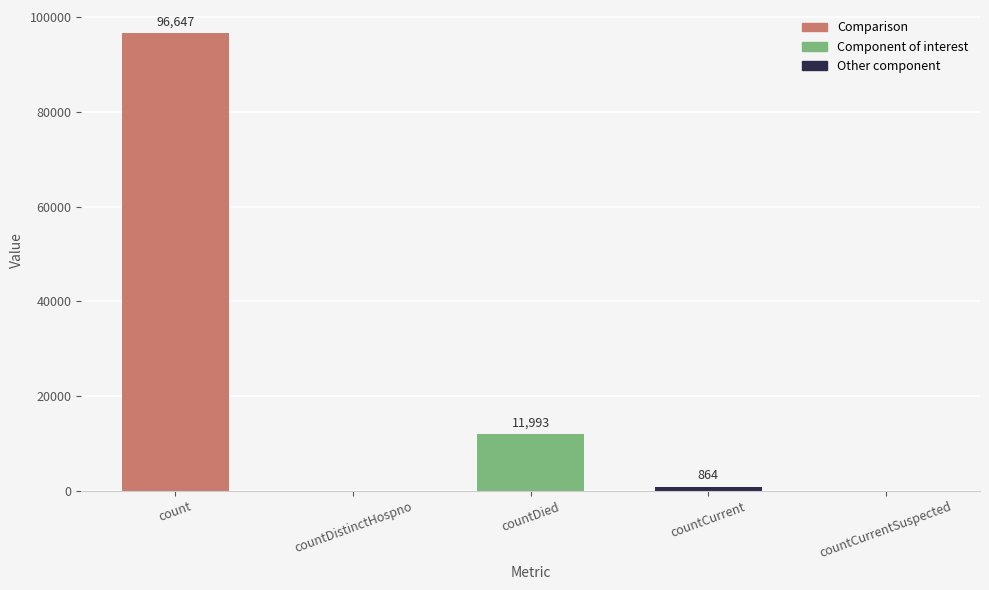

Count the number of categories in the chart.

5